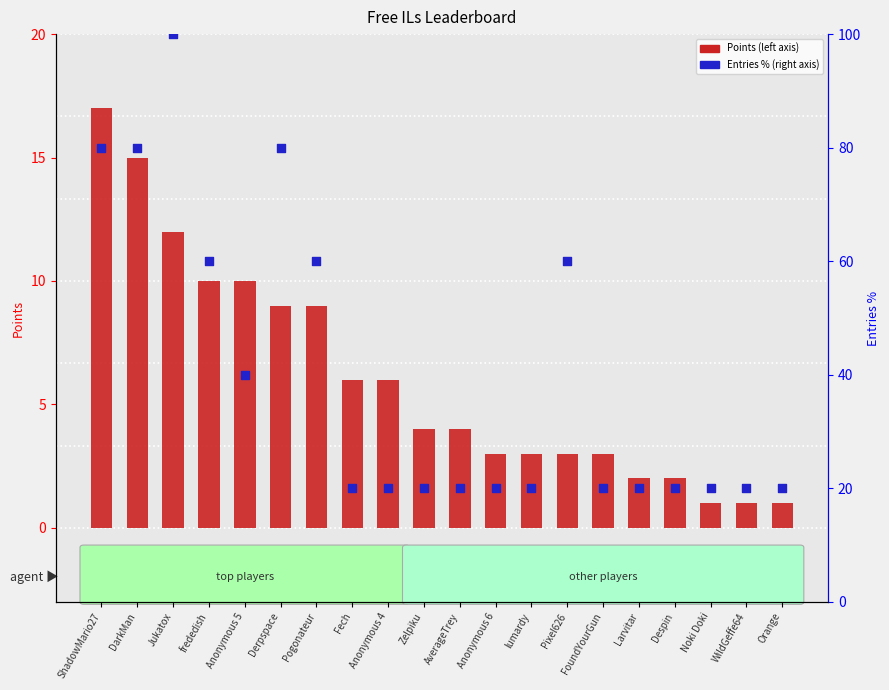

Which series has the largest total across all categories?

Entries (% of max)